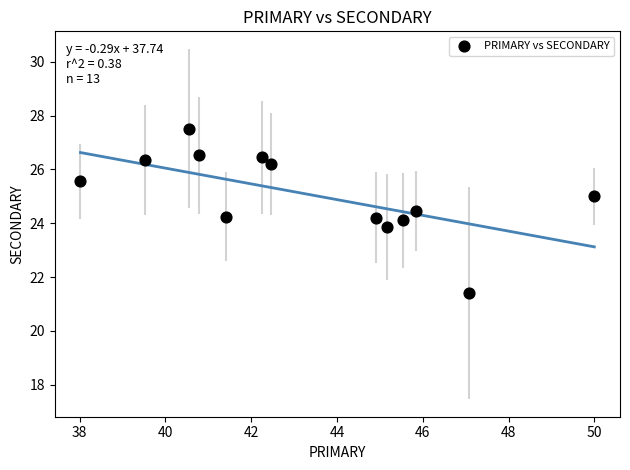

What is the range of X values (max minus min)?

12.0